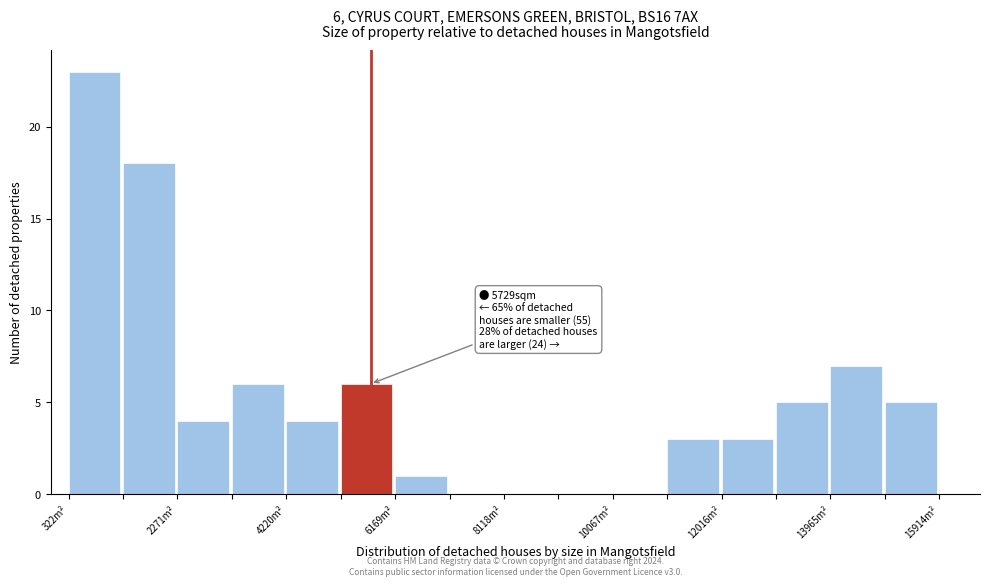

Over which range of the x-axis is the bar tallest?

400 to 1200